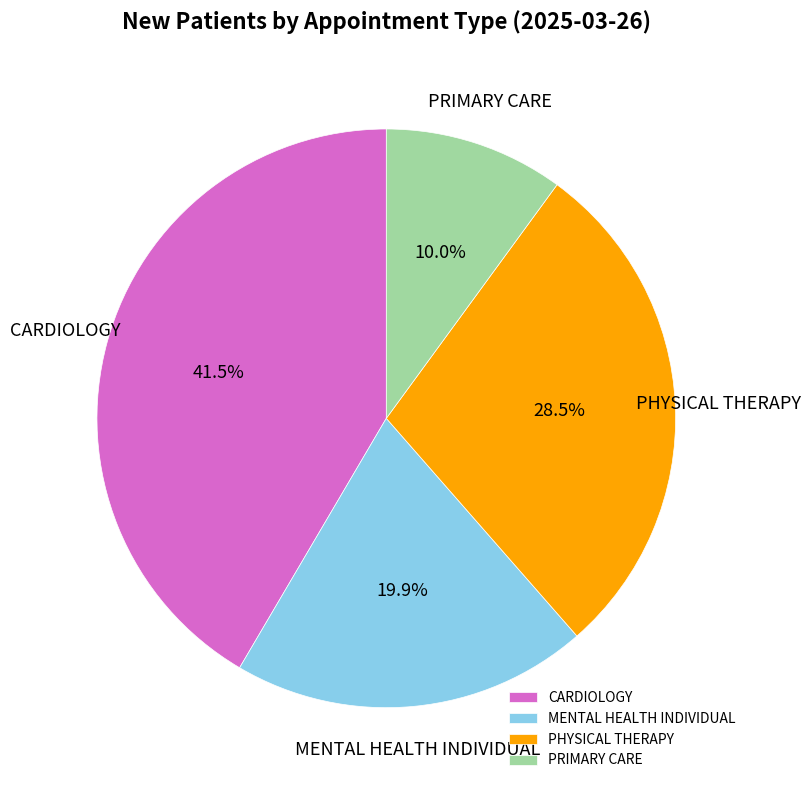

Rank the categories by value from lowest to highest.

PRIMARY CARE, MENTAL HEALTH INDIVIDUAL, PHYSICAL THERAPY, CARDIOLOGY